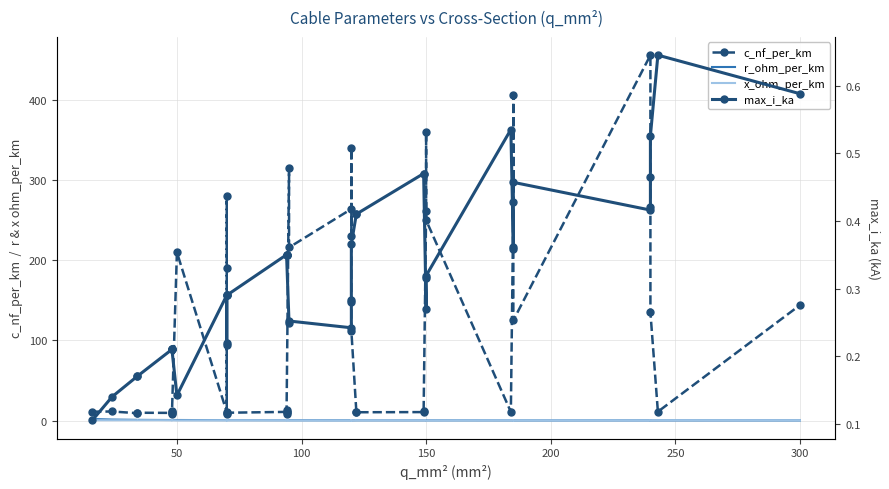

True or false: c_nf_per_km and max_i_ka intersect in this chart.

False